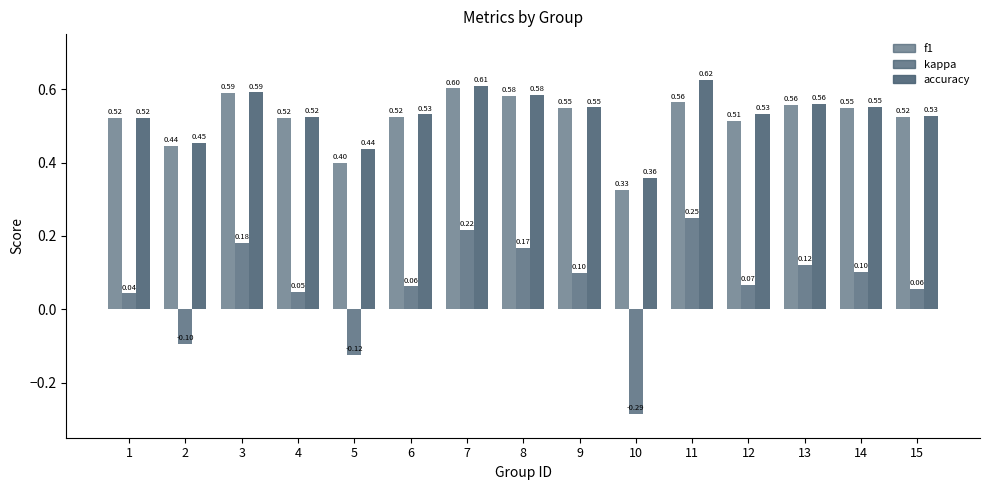

How many series are shown in this chart?

3